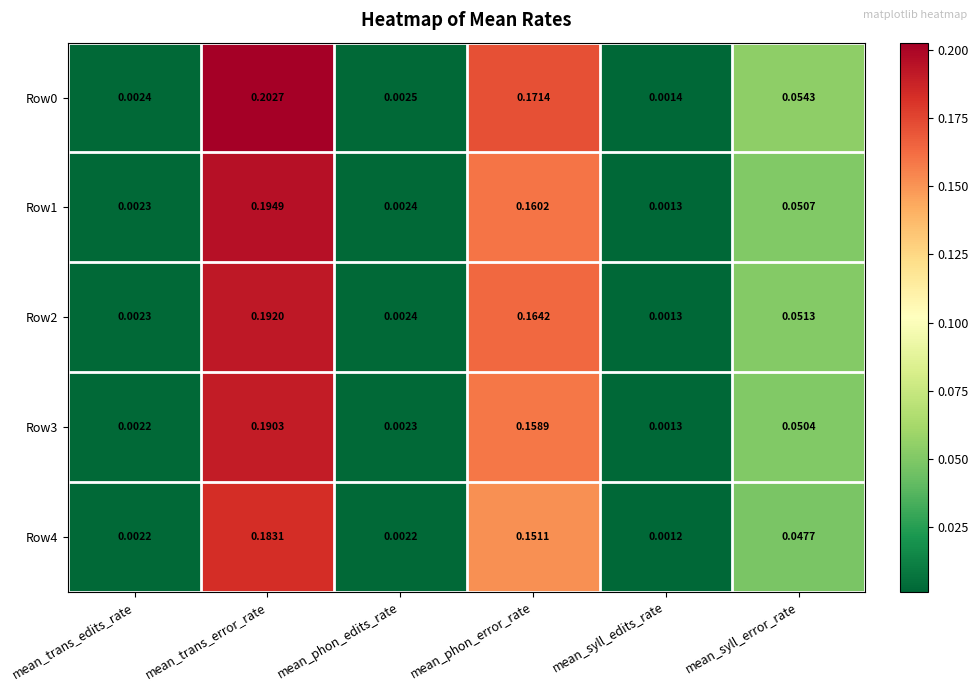

What is the total value across all series at mean_syll_error_rate?

0.3